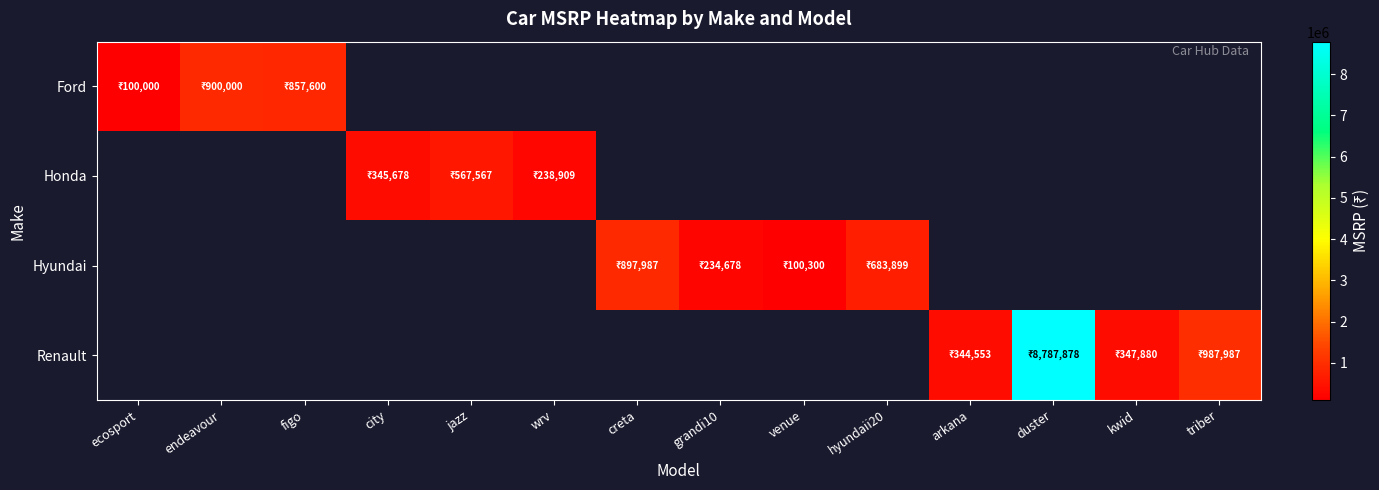

What is the spread (max minus min) of values at arkana?

344553